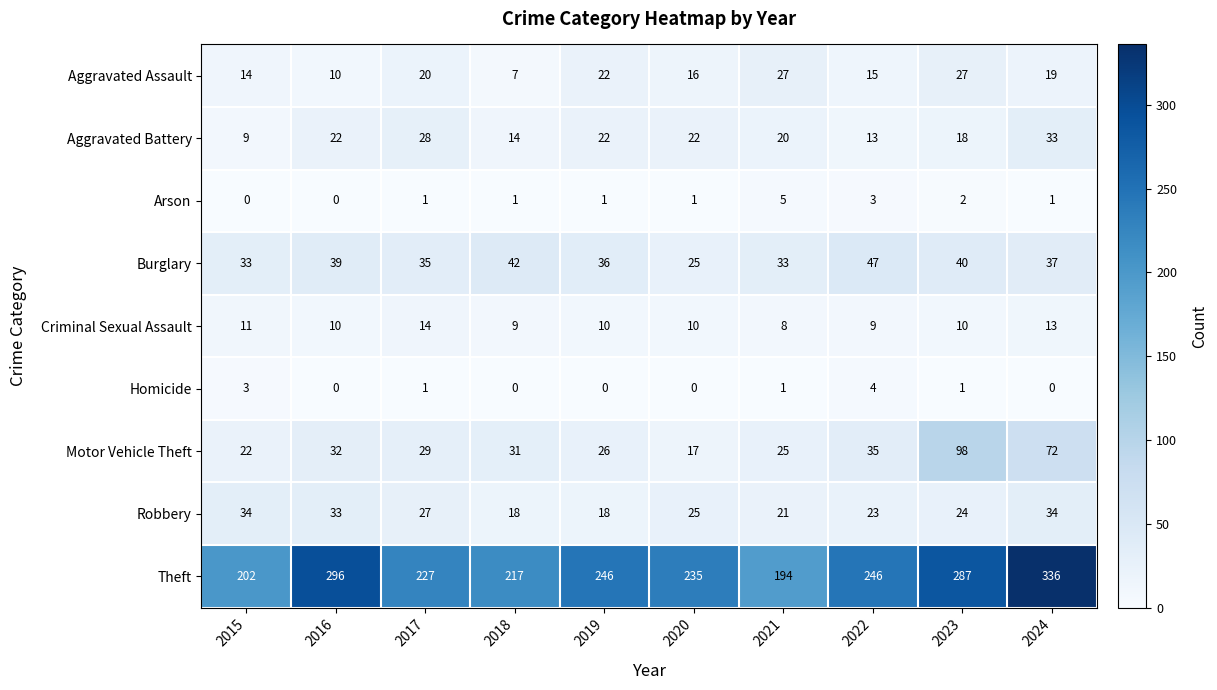

Between 2020 and 2024, which series saw the biggest shift?

Theft